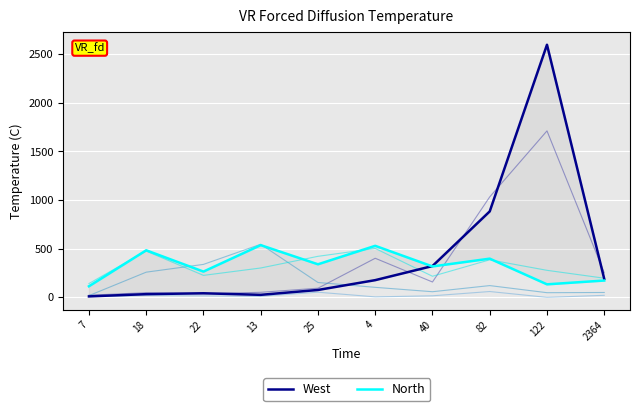

What is the approximate value of col_4 at 4?

402